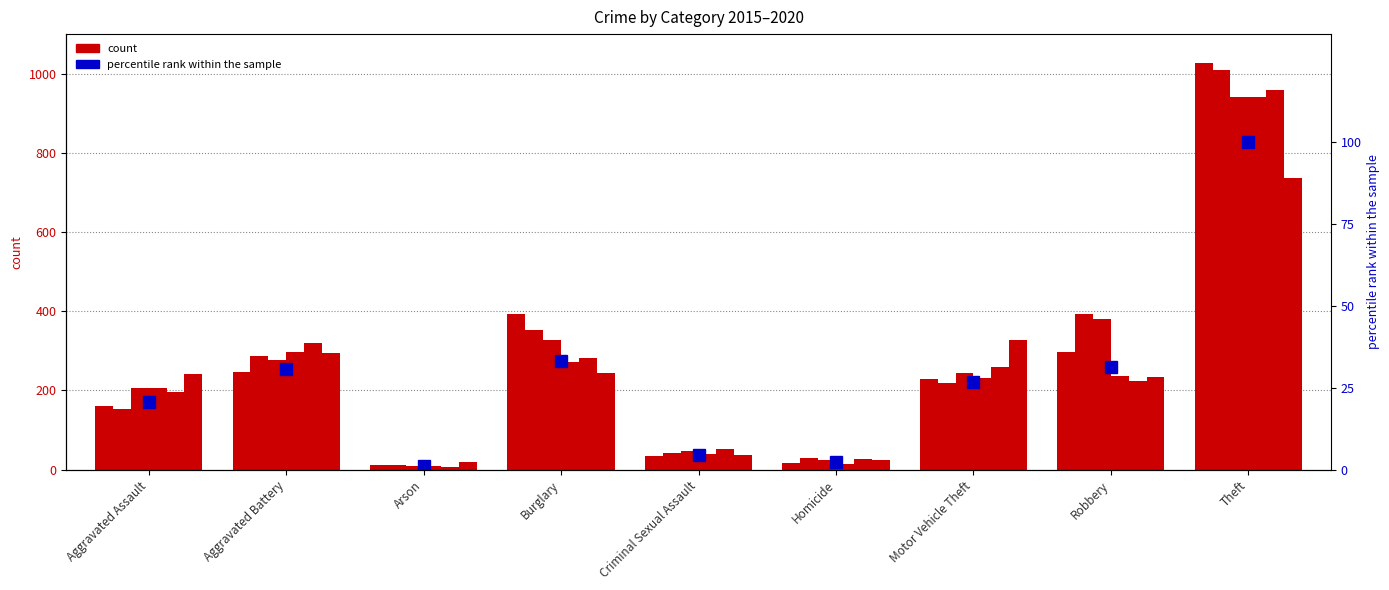

Which category has the lowest value across all series?

Arson